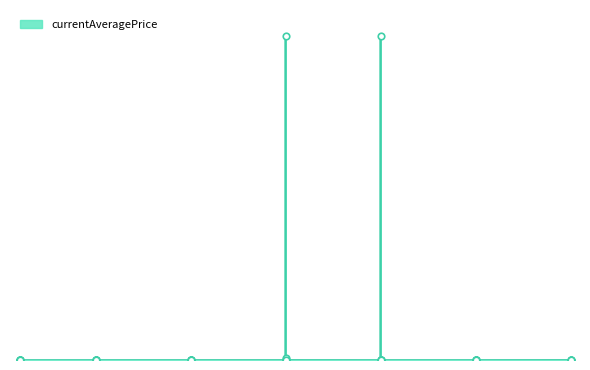

Between 5 and 5, which is larger?

5